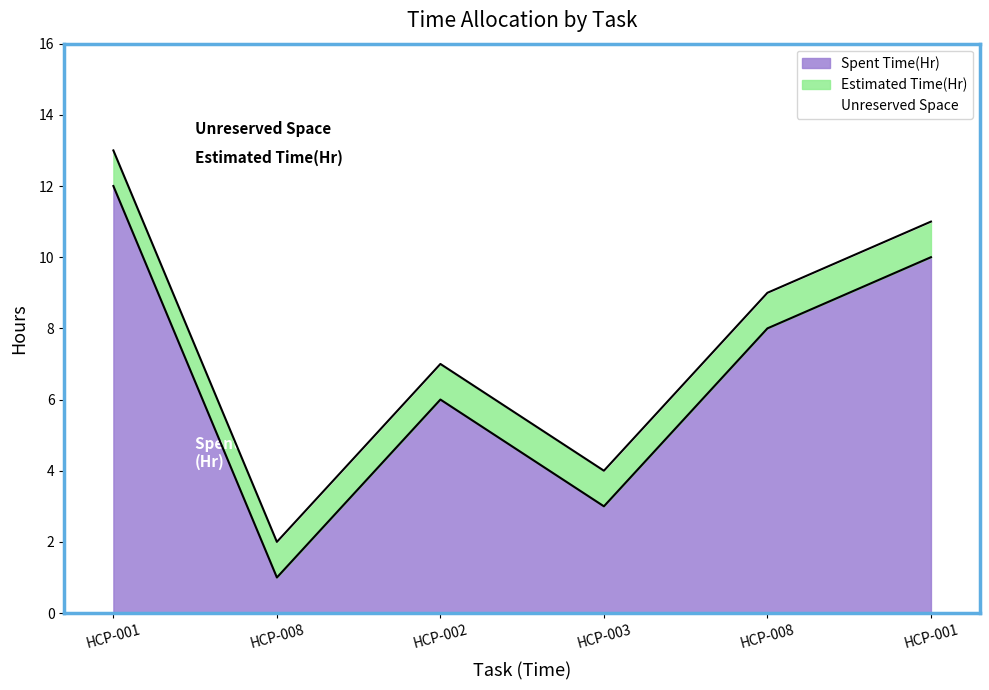

Is it true that the value at HCP-001 is 15?

False